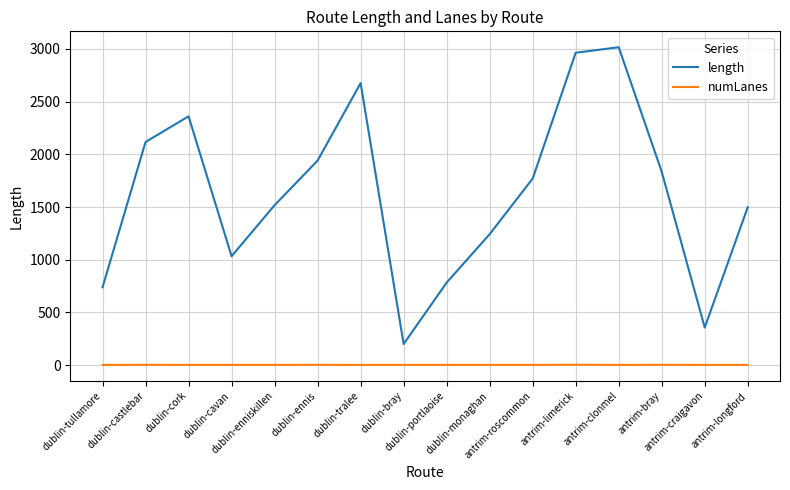

What are all the series names shown in the legend?

length, numLanes